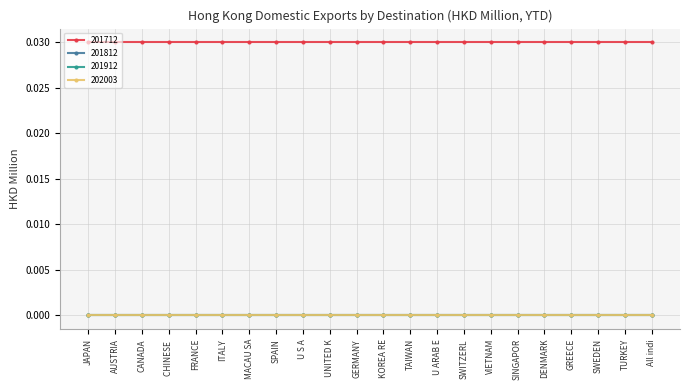

The value of 202003 at DENMARK is 0.0. True or false?

True